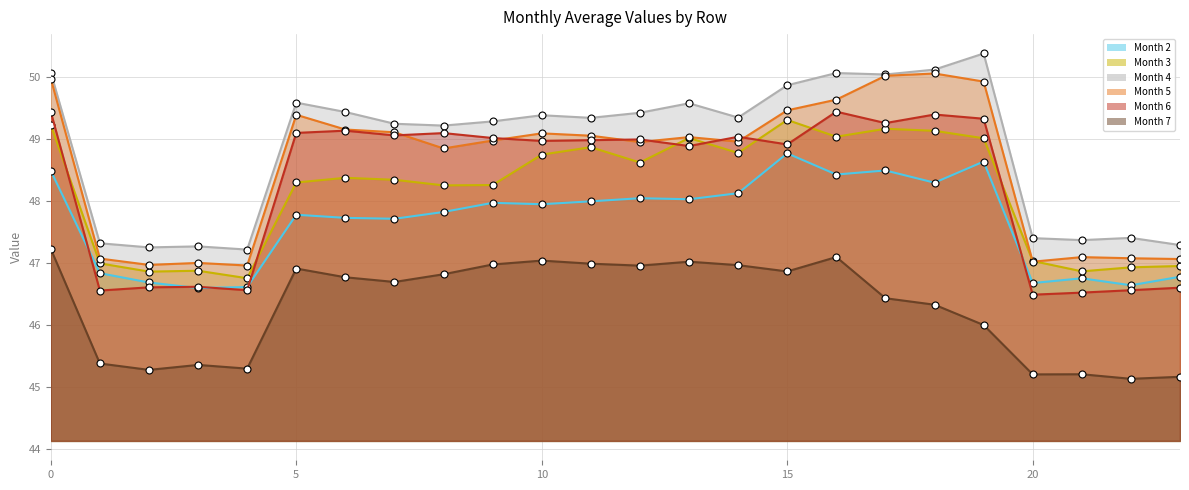

Does the chart display data point markers on the line(s)?

Yes